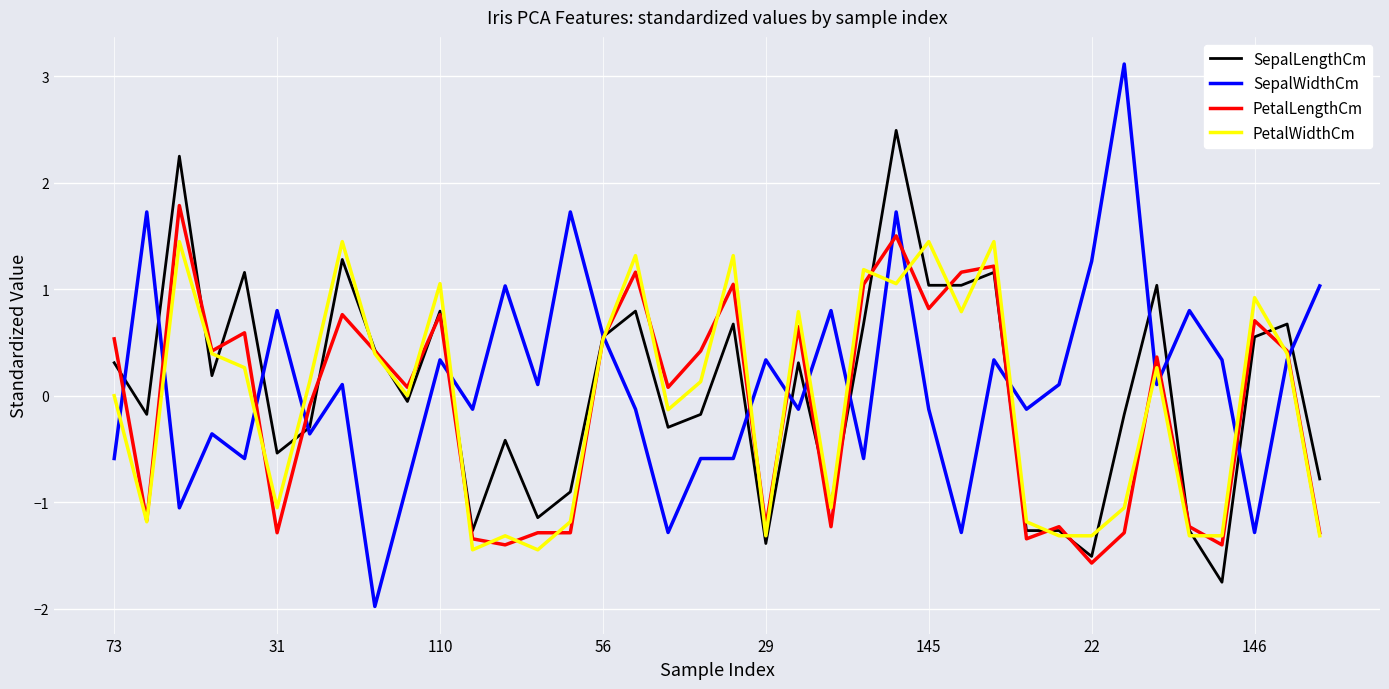

List the series in order of their peak value, highest first.

SepalWidthCm, SepalLengthCm, PetalLengthCm, PetalWidthCm